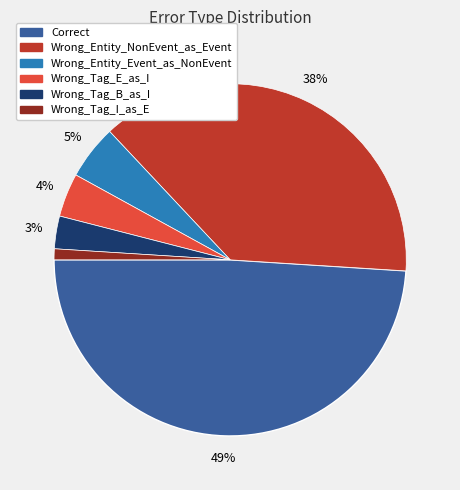

How many segments does this pie chart have?

6